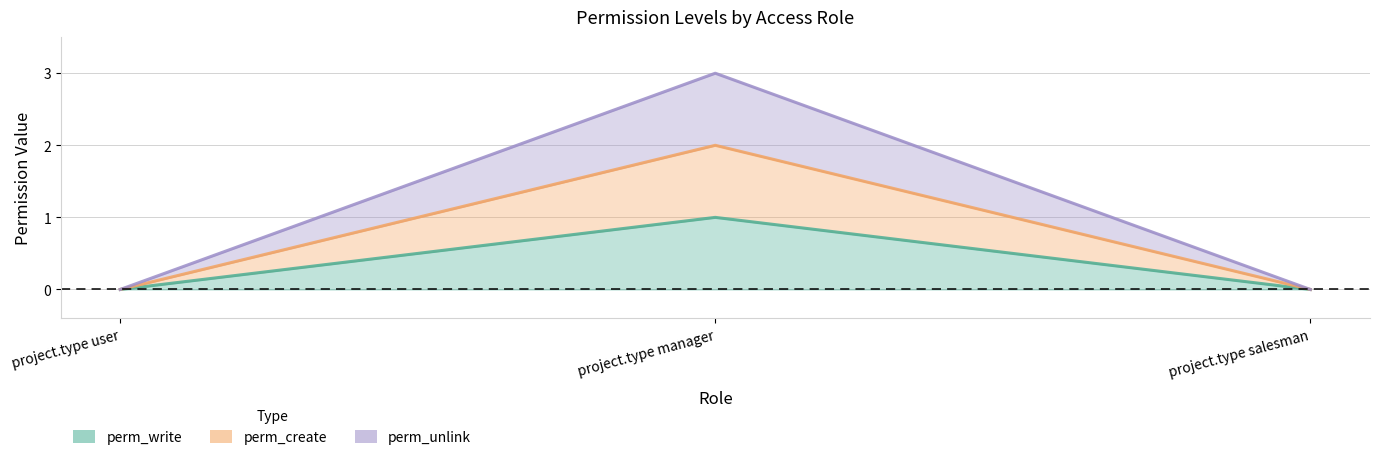

True or false: perm_write has a value of 0 at project.type salesman.

True